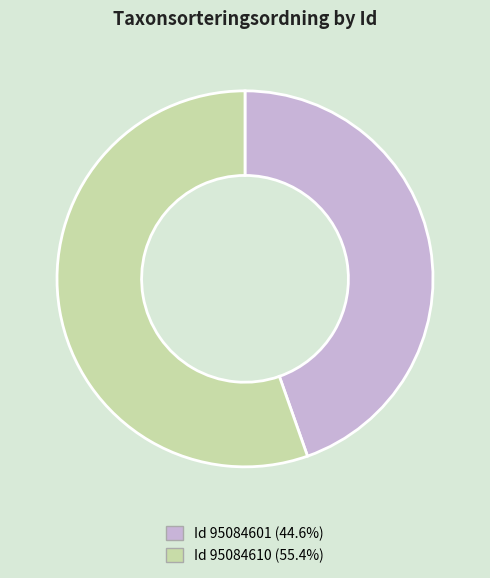

Is there a majority slice in this chart?

Yes